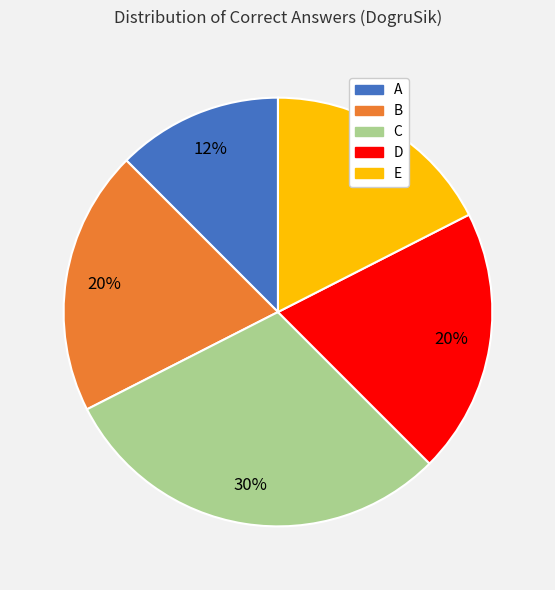

Is the sum of E and B greater than half?

No